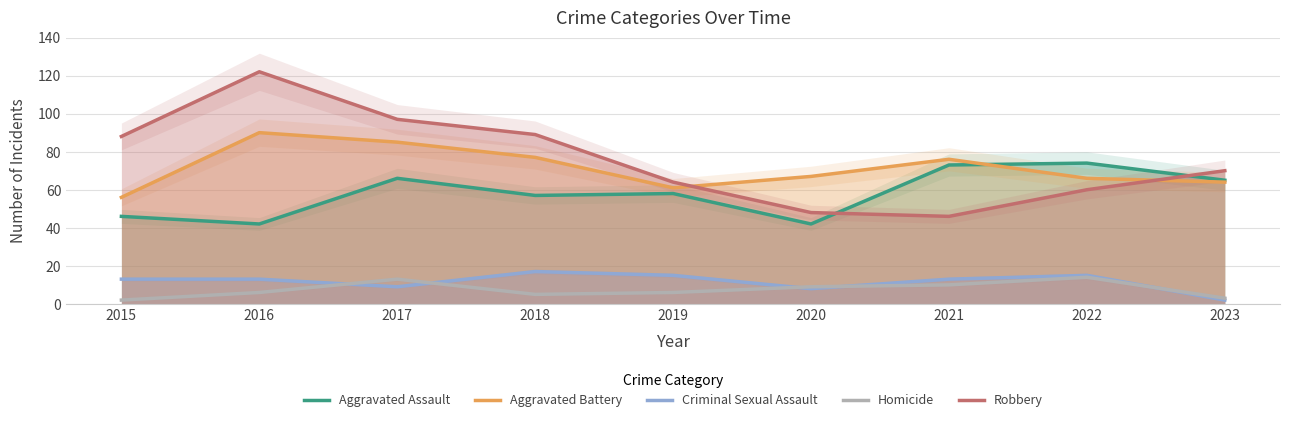

What is the smallest value displayed?

2